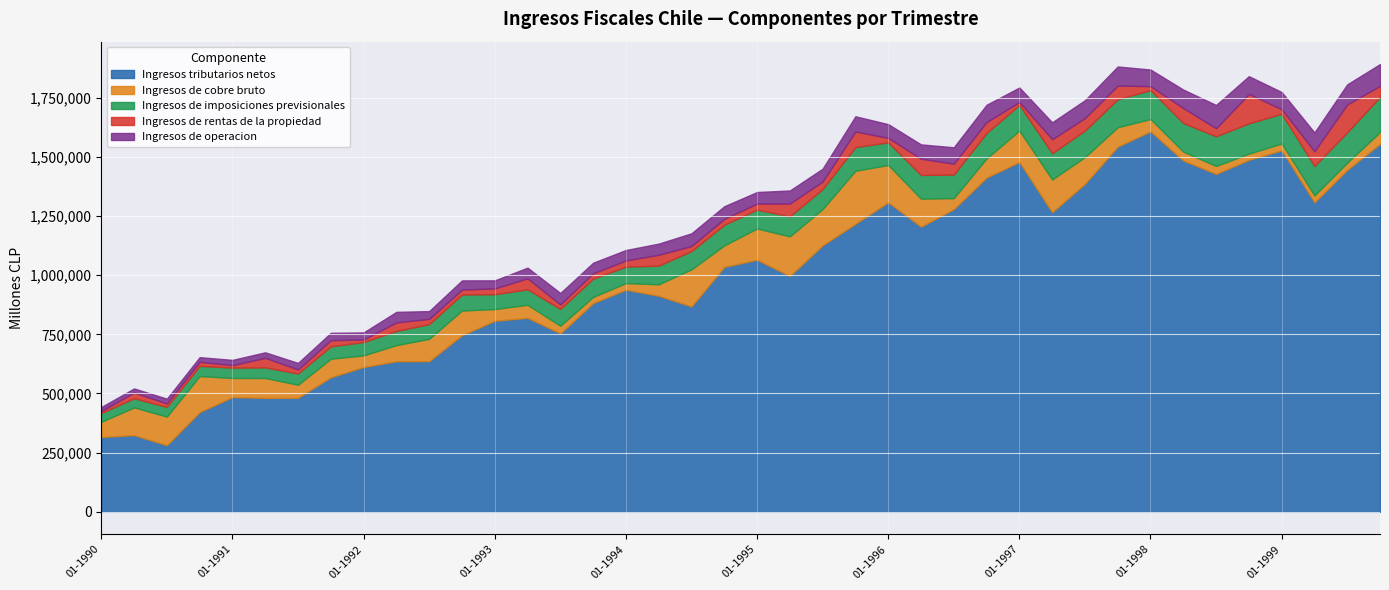

True or false: Ingresos tributarios netos and Ingresos de operacion cross at least once.

False